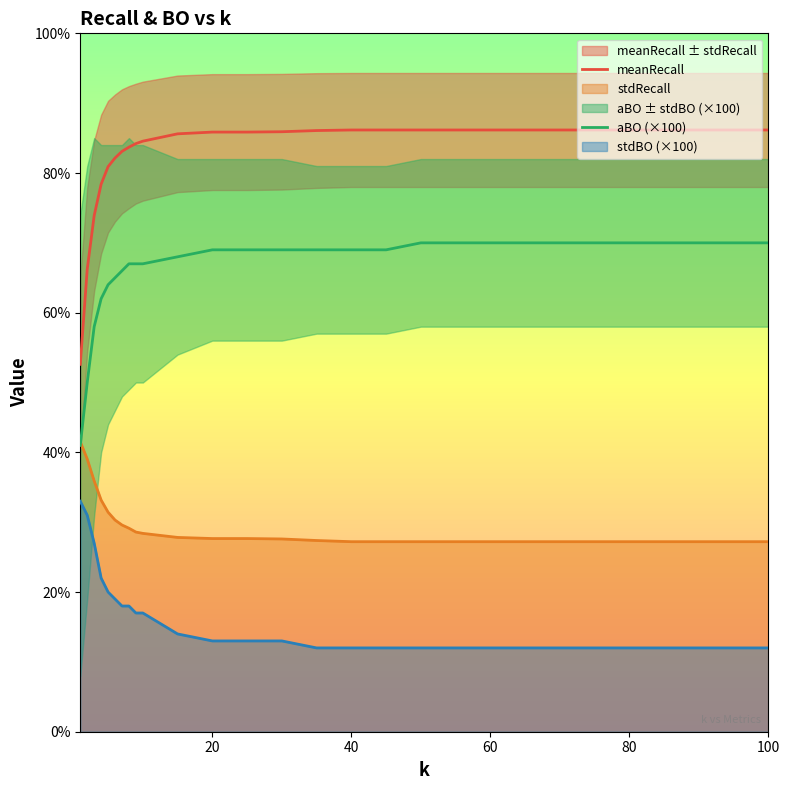

How many values in the meanRecall series are below 85?

10